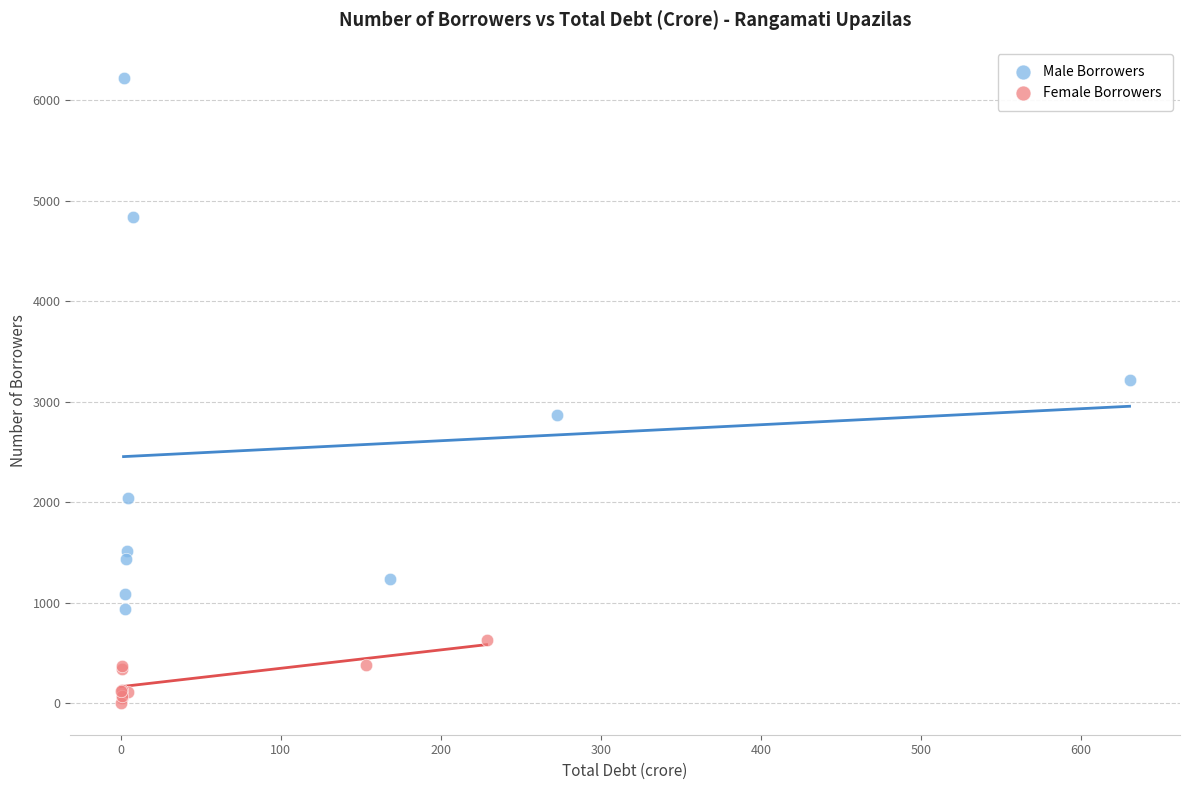

What are all the series names shown in the legend?

Male Borrowers, Female Borrowers